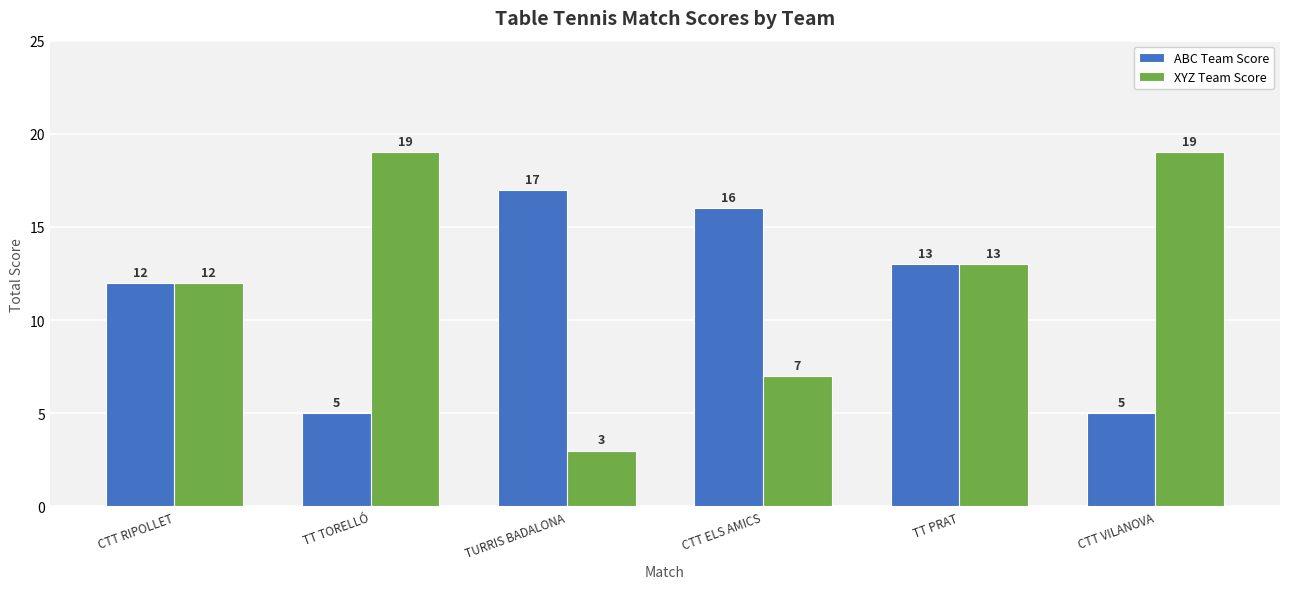

What are all the series names shown in the legend?

ABC Team Score, XYZ Team Score